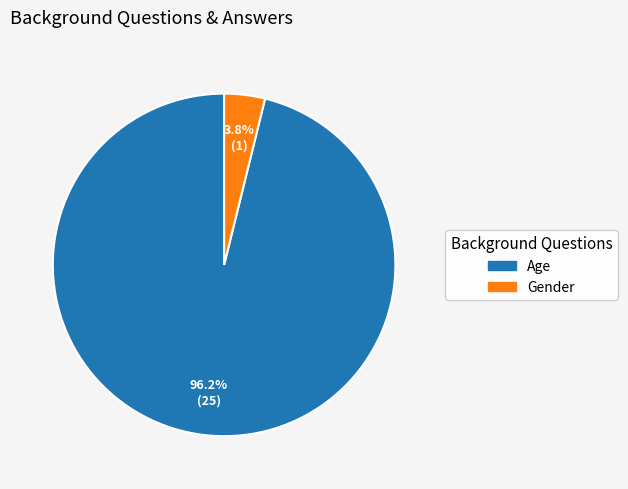

Rank the categories by value from highest to lowest.

Age, Gender